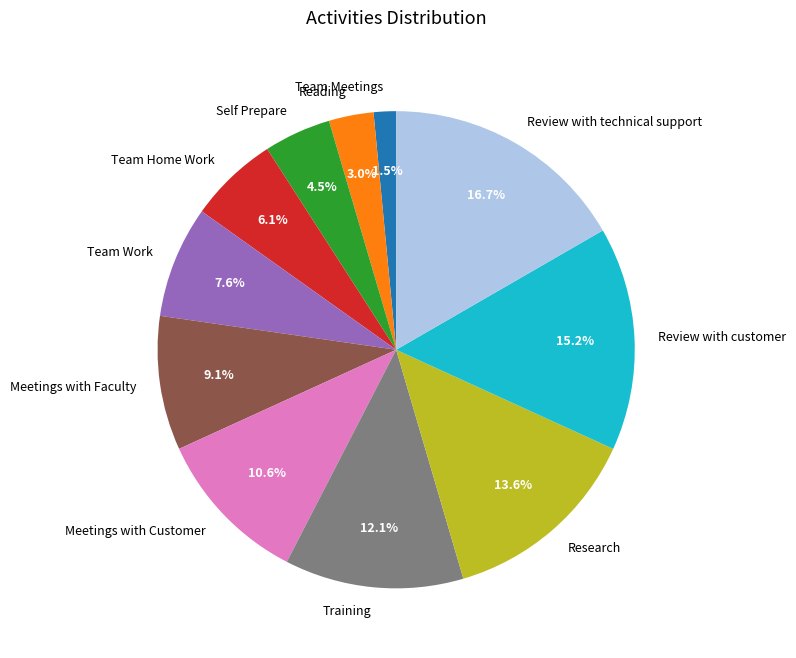

How many slices are in this pie chart?

11